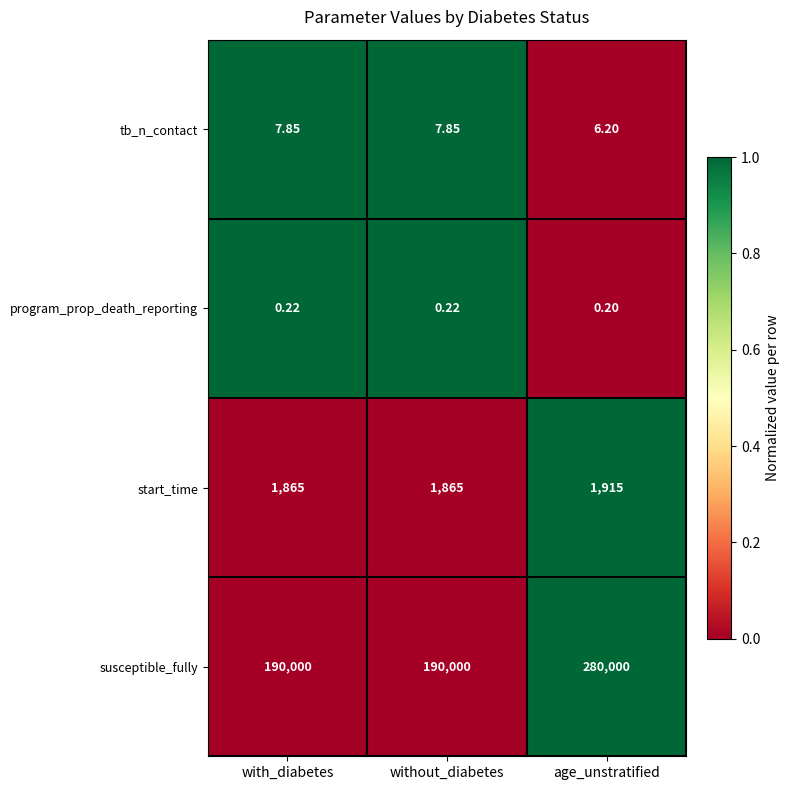

Is the value of susceptible_fully at without_diabetes greater than the value of tb_n_contact at without_diabetes?

Yes